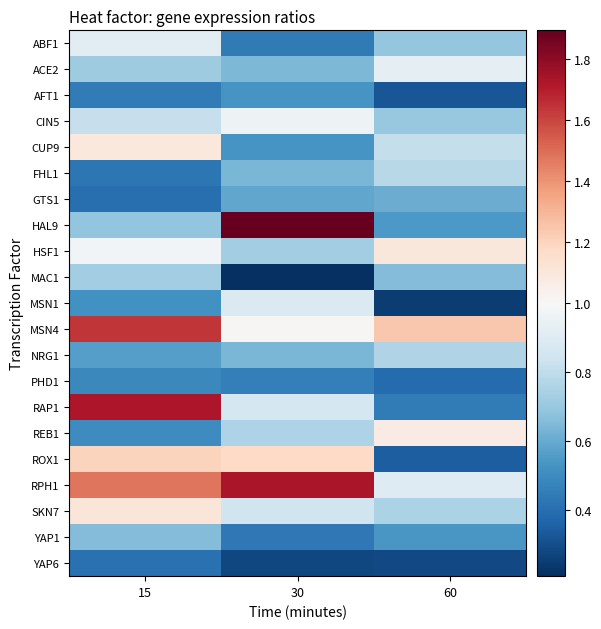

Between 30 and 60, which series saw the biggest shift?

HAL9